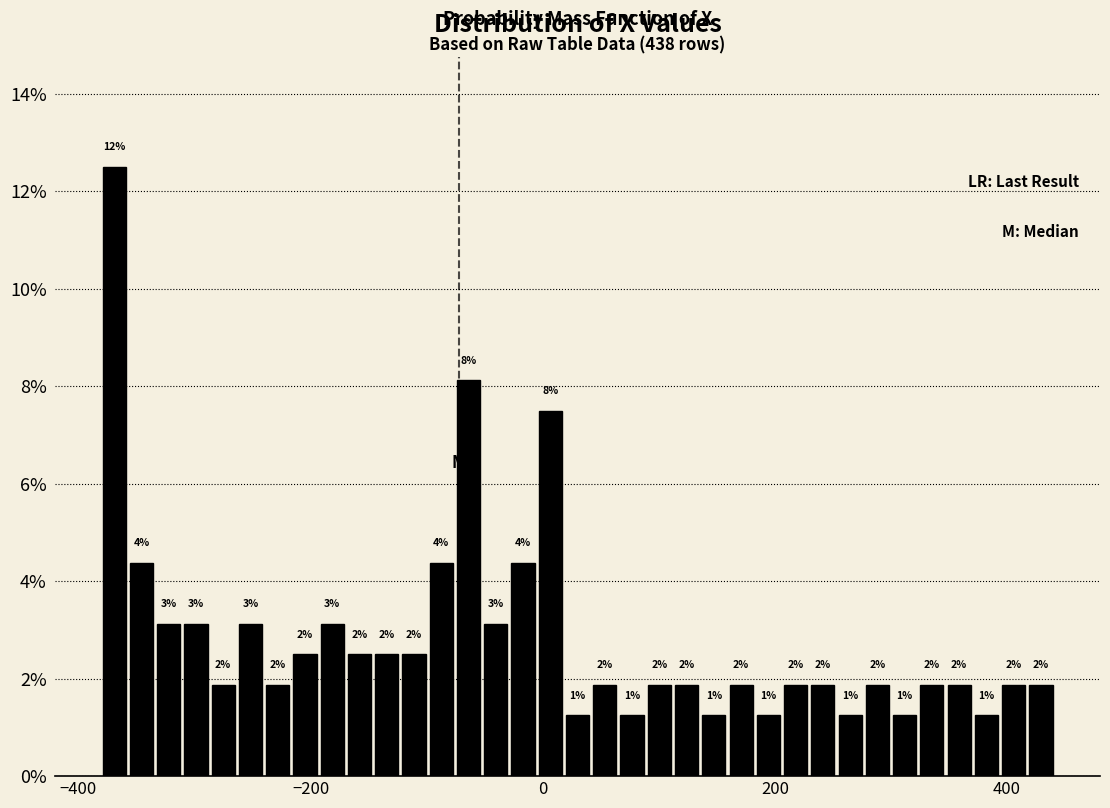

Around what value on the x-axis is the tallest bar? Give the approximate position of its centre, as read against the axis.

-360